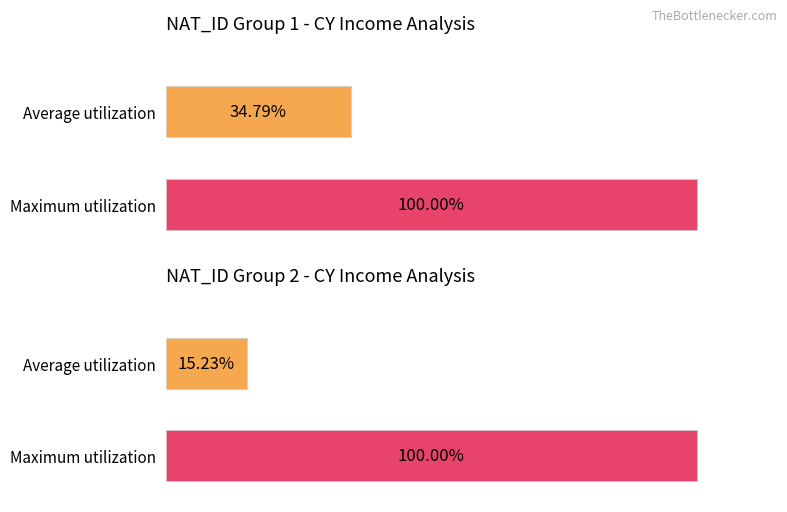

True or false: INCOME1 has a value of 1290 at 11.

False